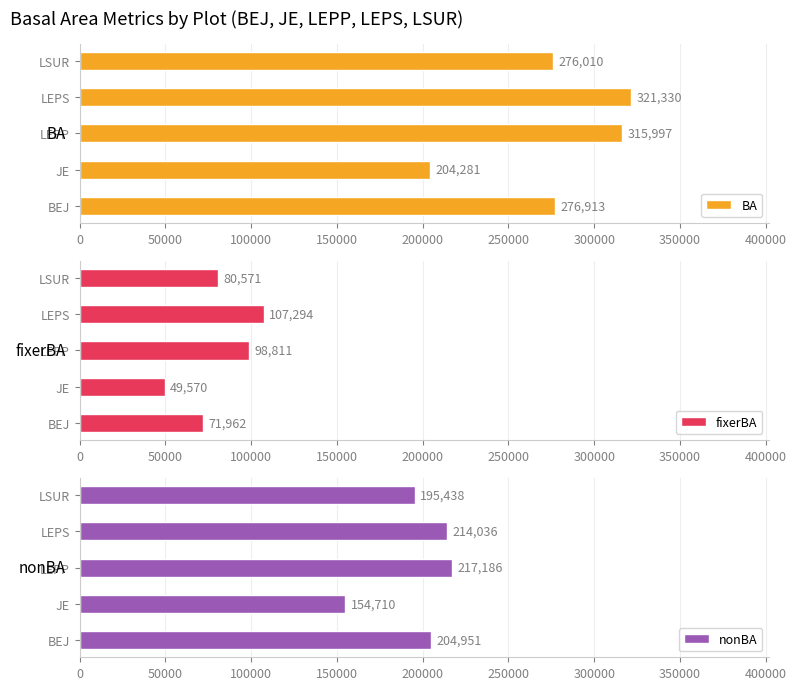

Is it true that BA equals 204280.7 at JE?

True